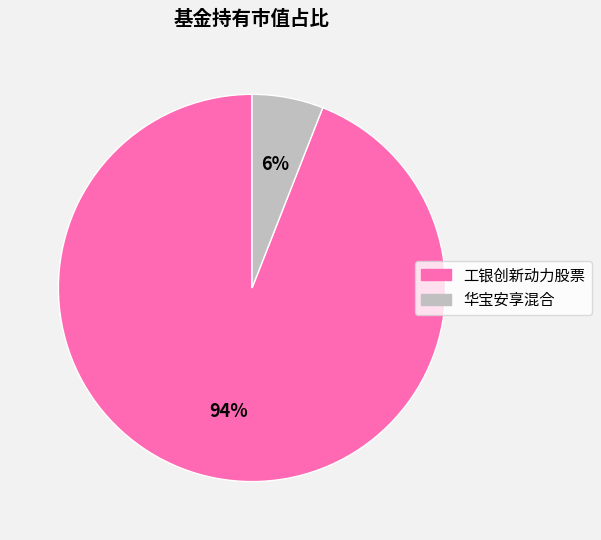

Which slice is the smallest?

华宝安享混合